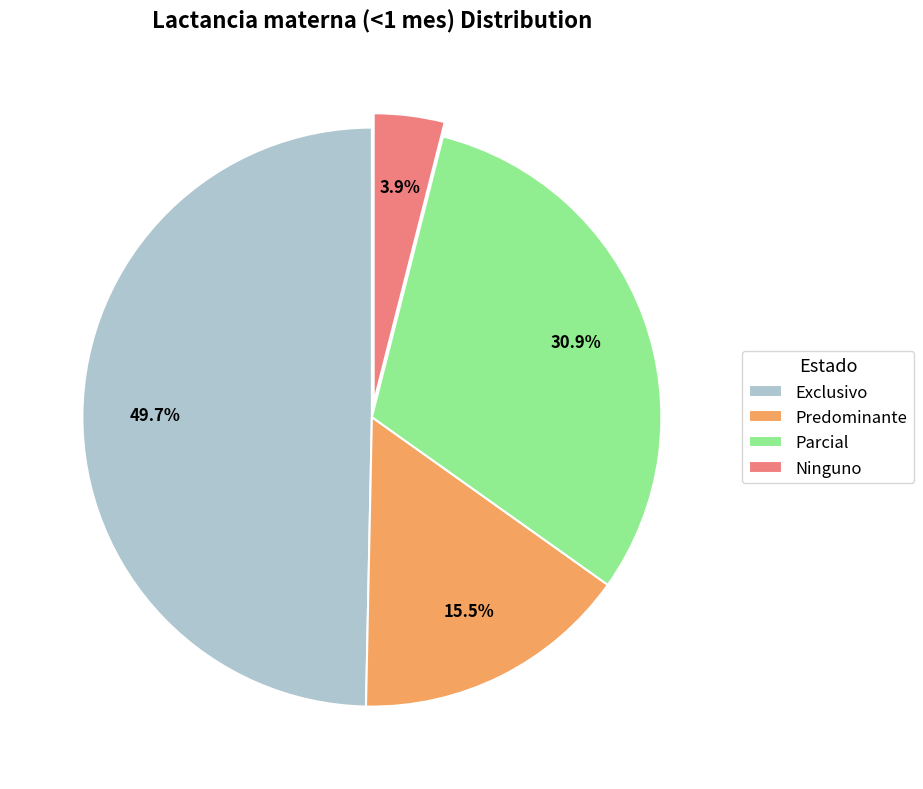

To the nearest percent, what percentage of the pie is Parcial?

31%